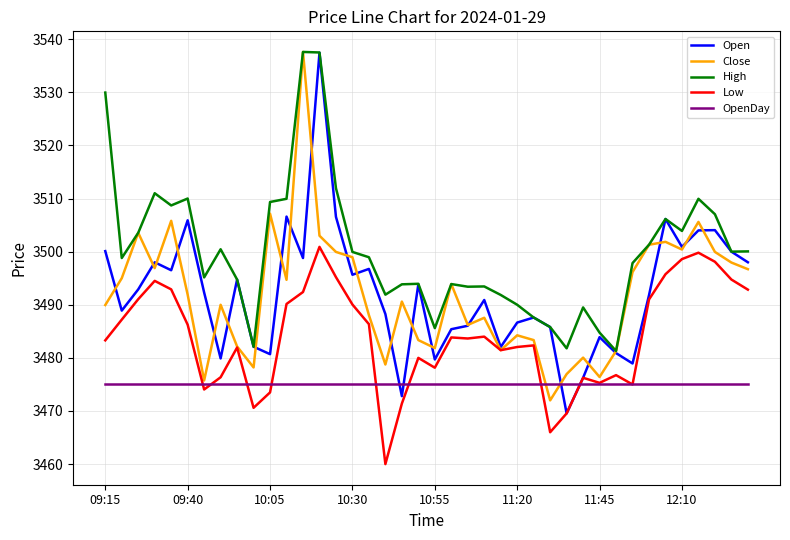

What is the difference between the maximum and second lowest values in the High series?

55.8